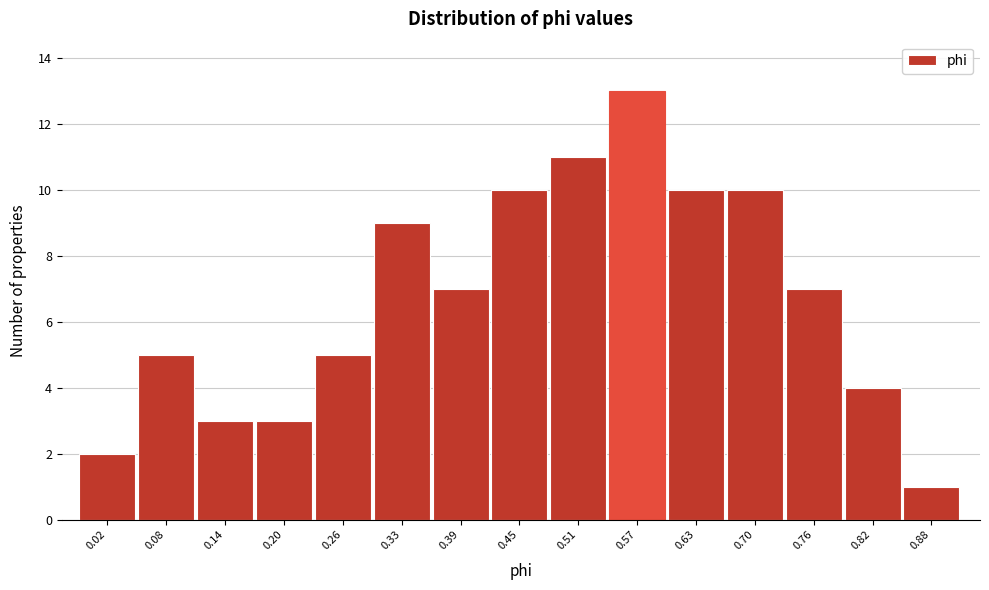

Reading left to right, transcribe all the data shown in this chart.

0.02=2	0.08=5	0.14=3	0.20=3	0.26=5	0.33=9	0.39=7	0.45=10	0.51=11	0.57=13	0.63=10	0.70=10	0.76=7	0.82=4	0.88=1